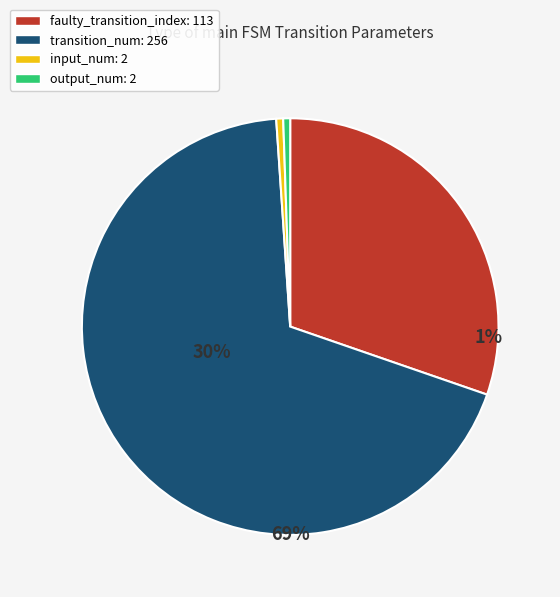

True or false: transition_num: 256 accounts for 61% of the total.

False